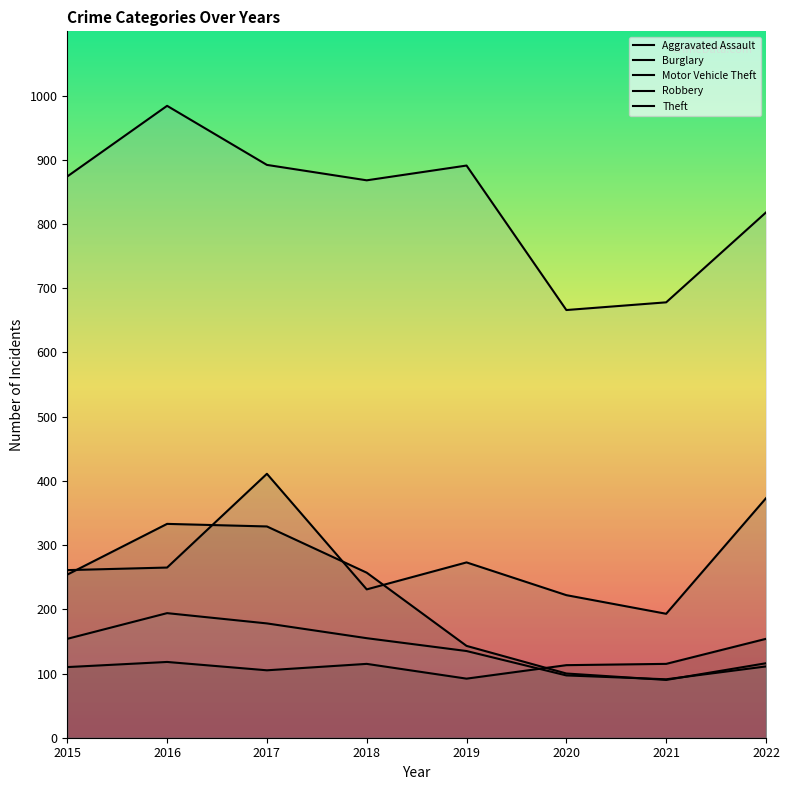

How many data points in Theft are less than 874?

4